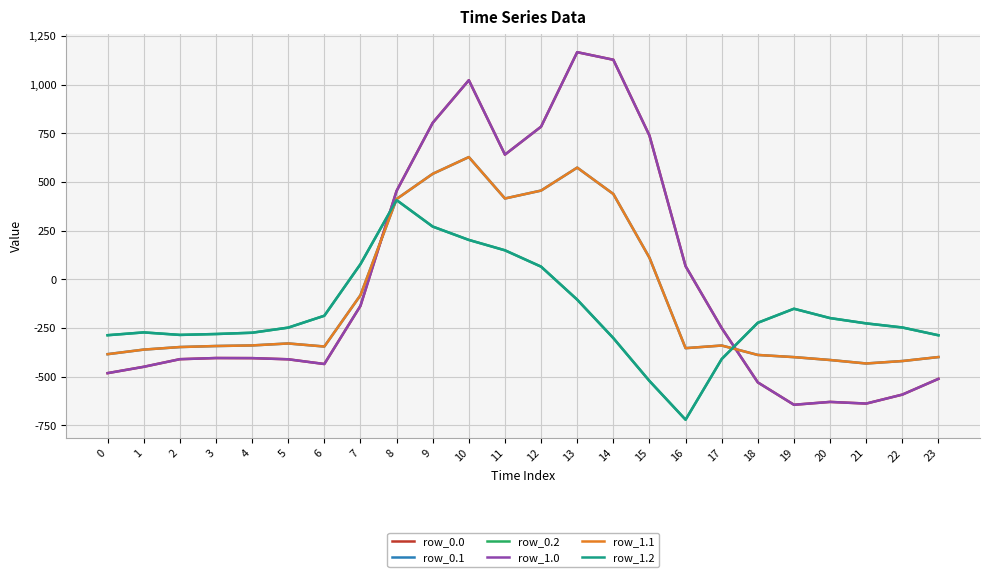

What is the sum of the row_1.0 values at 11 and 20?

11.1